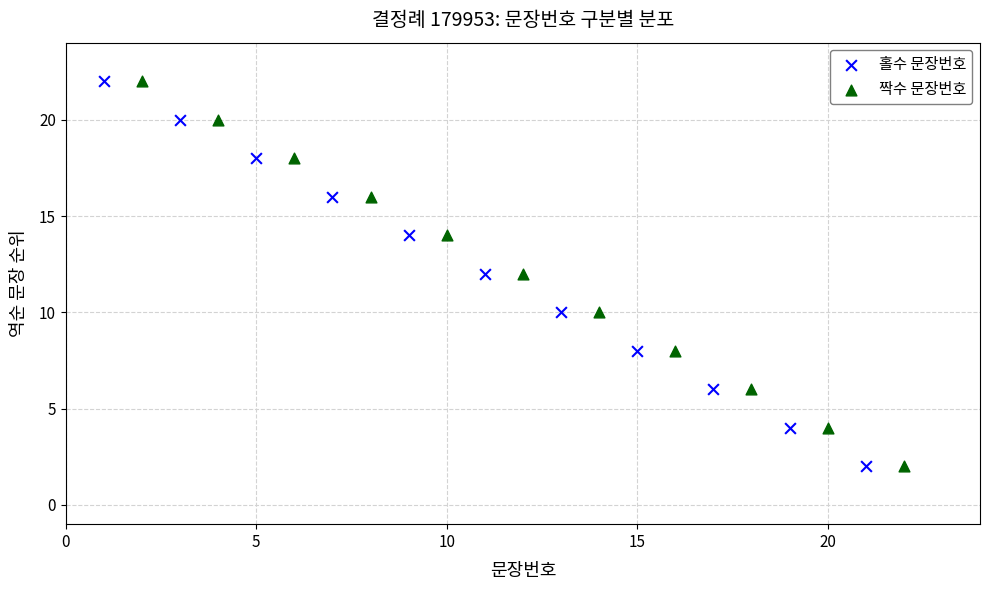

Which series contains the highest Y value?

홀수 문장번호